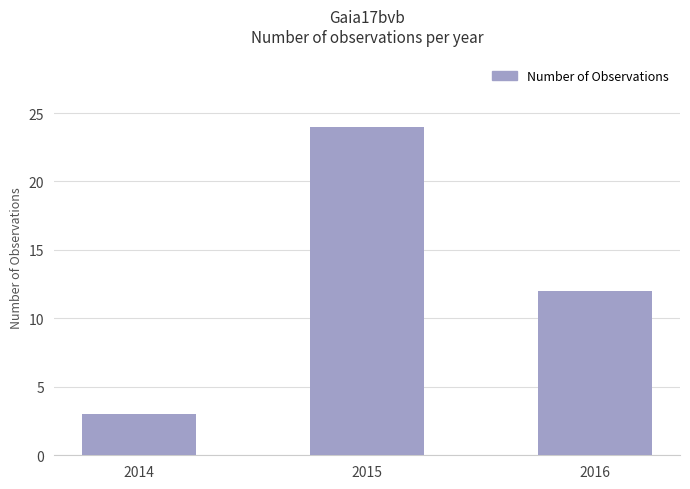

What is the smallest value displayed?

3